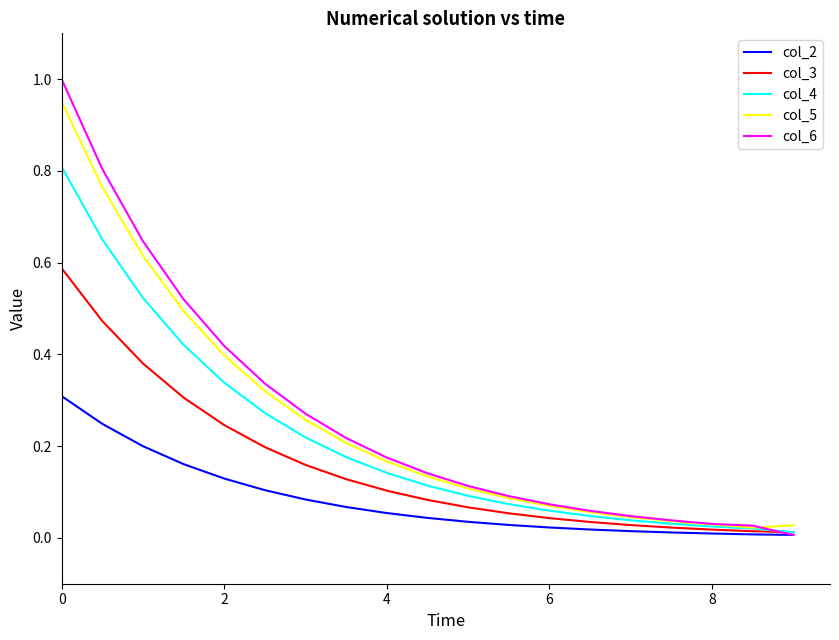

Which series has the widest spread of values?

col_6